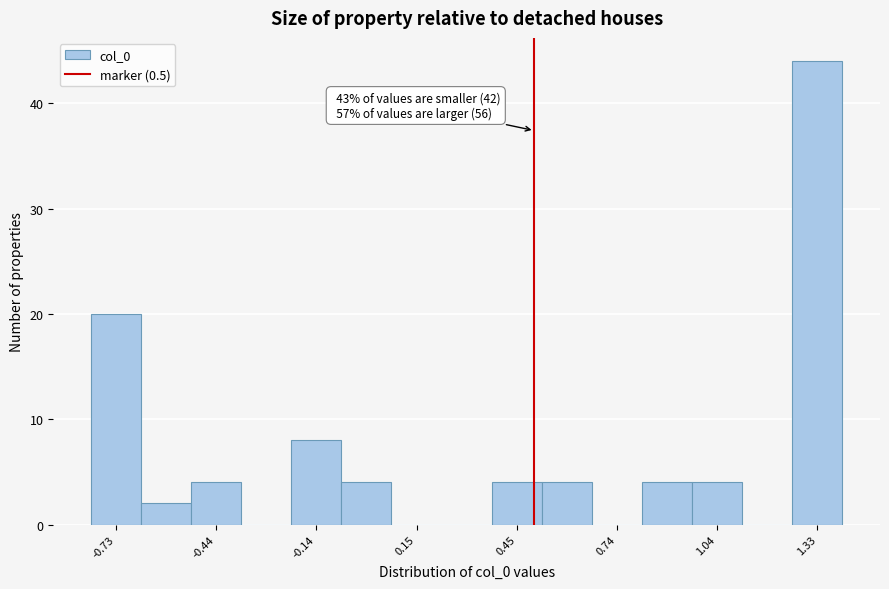

Read against the x-axis, roughly where is the centre of the tallest bar?

1.35